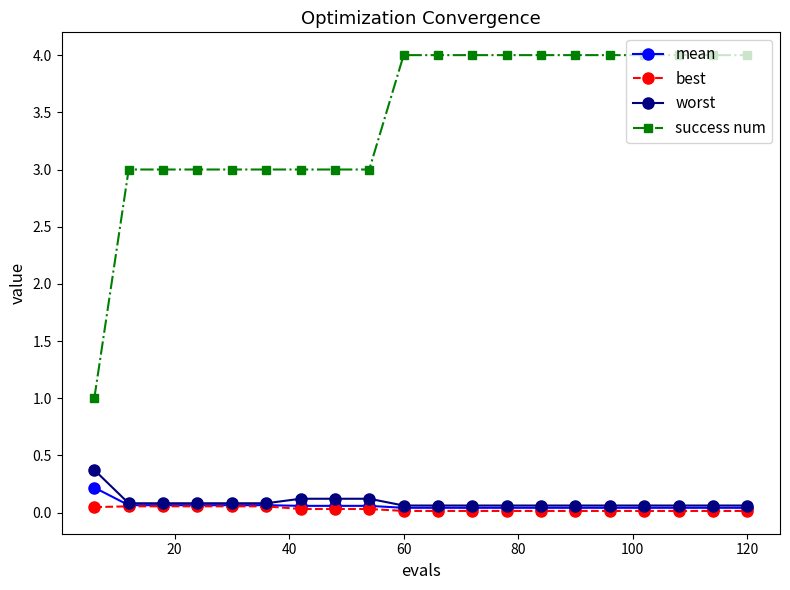

What is the value of the success num point at the 11th from the left?

4.0